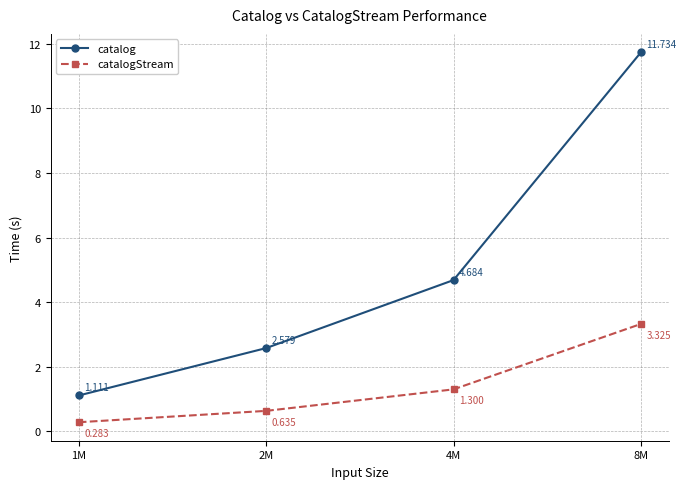

Rank the series at 8M from lowest to highest value.

catalogStream, catalog